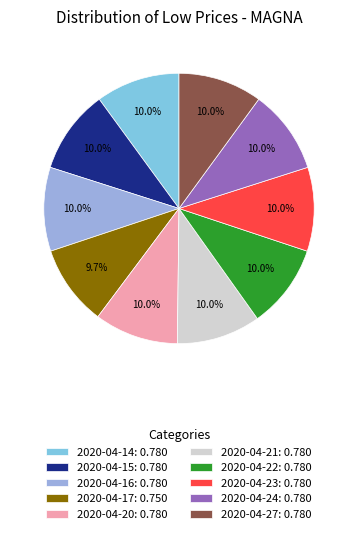

The 2020-04-23 slice represents 23% of the pie. True or false?

False